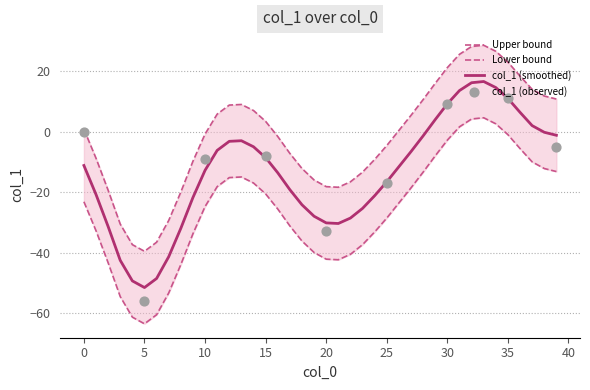

What is the change in value from 1 to 16?

+7.2